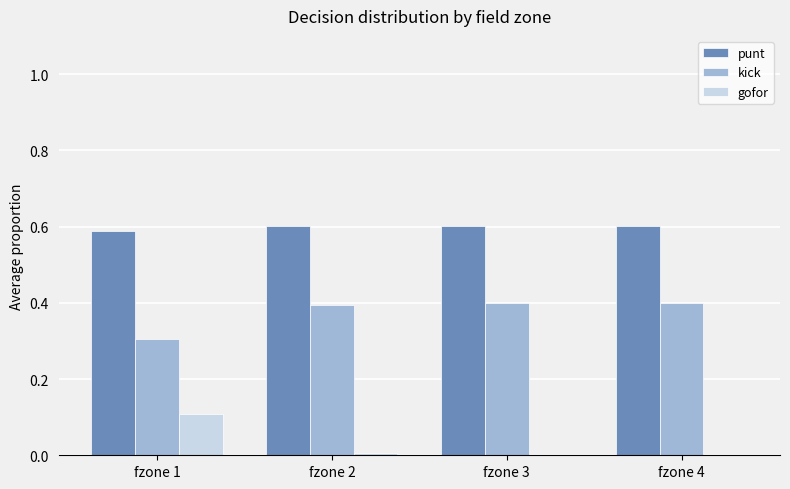

The value of kick at fzone 1 is 0.1. True or false?

False